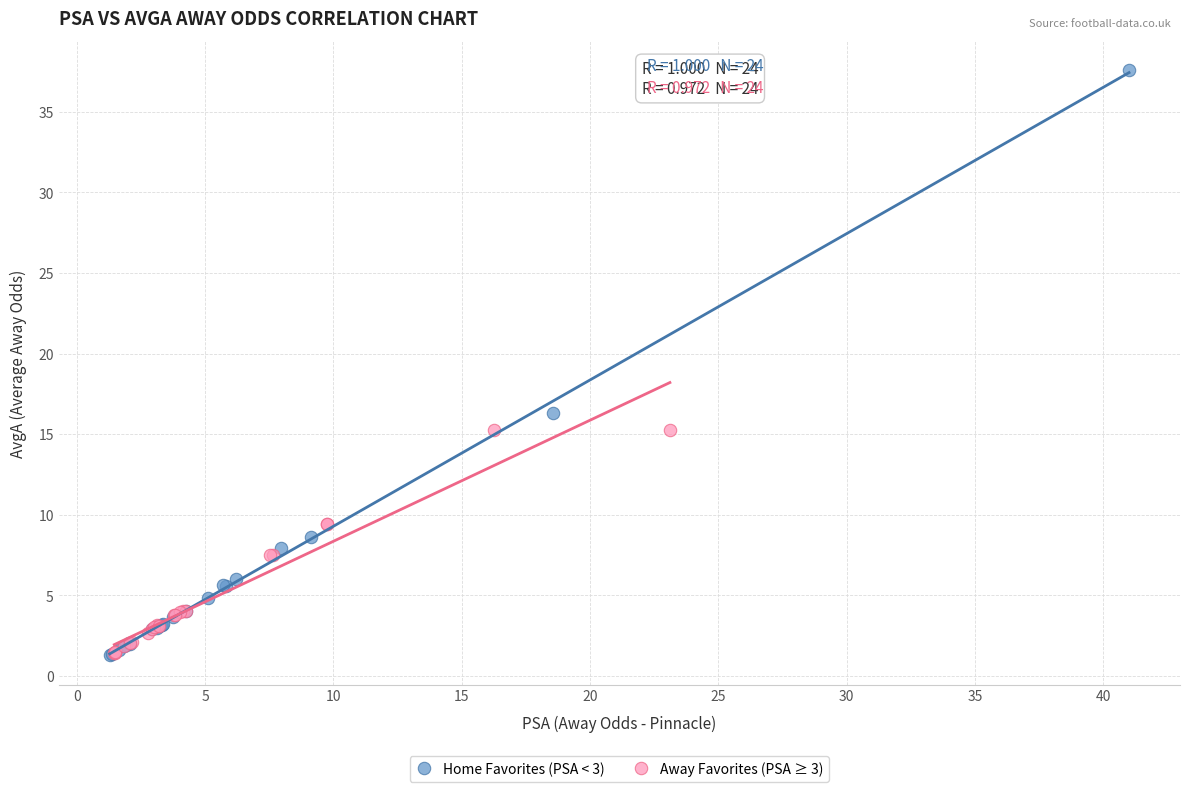

What are all the series names shown in the legend?

Home Favorites (PSA < 3), Away Favorites (PSA ≥ 3)